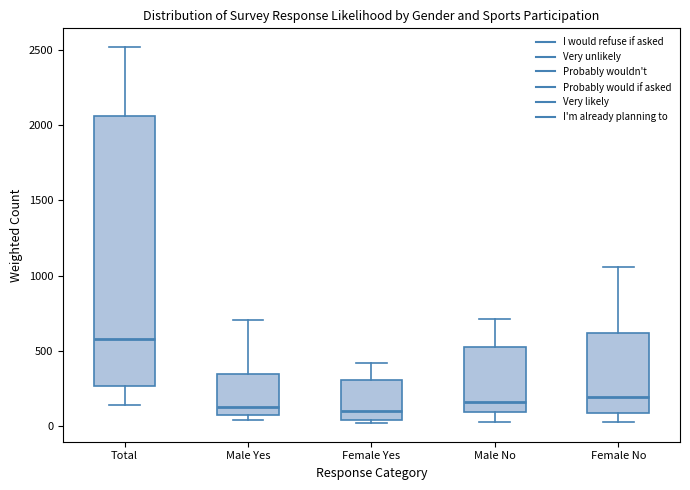

Which box's median line is the highest?

Total